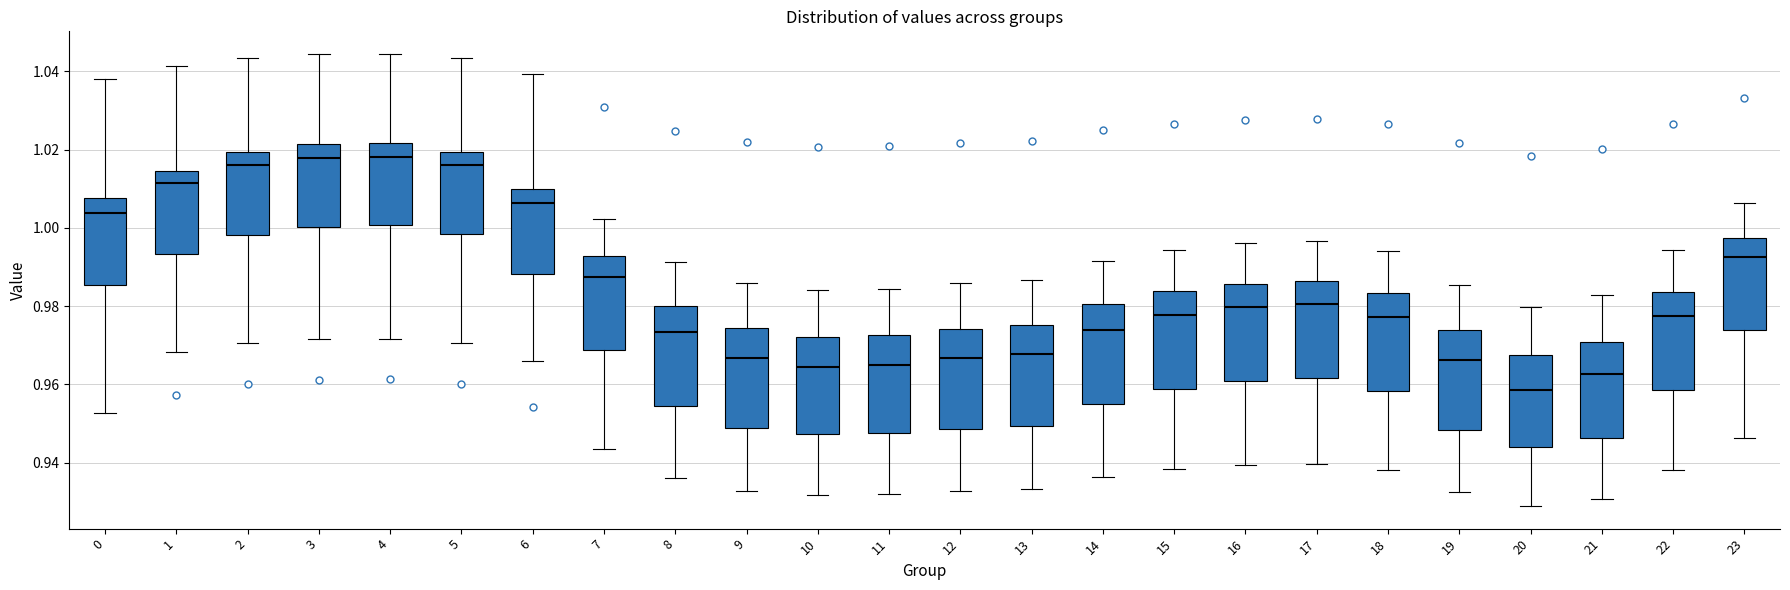

Which box's median line is the lowest?

20